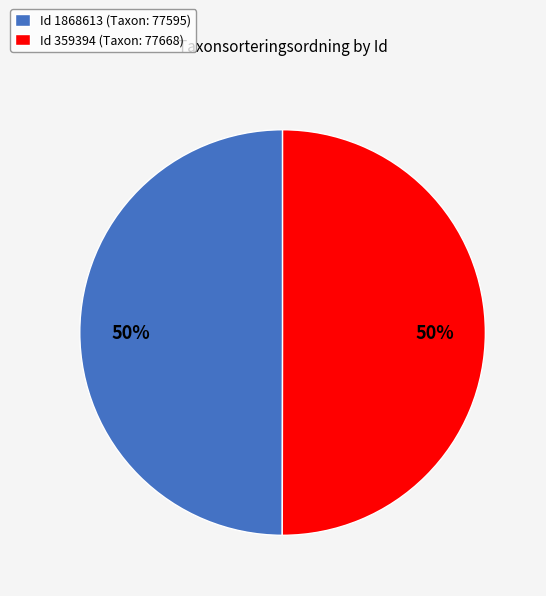

To the nearest percent, what is the average slice percentage?

50%